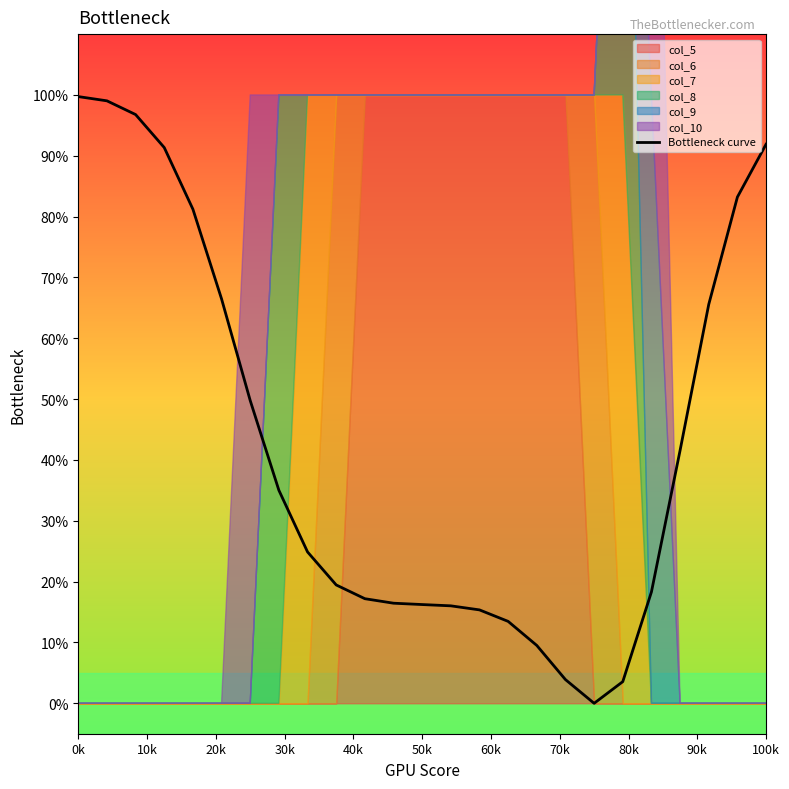

Reading left to right, what are all the values shown in this chart?

1.0	1.0	1.0	0.9	0.8	0.7	0.5	0.4	0.2	0.2	0.2	0.2	0.2	0.2	0.2	0.1	0.1	0.0	0.0	0.0	0.2	0.4	0.7	0.8	0.9